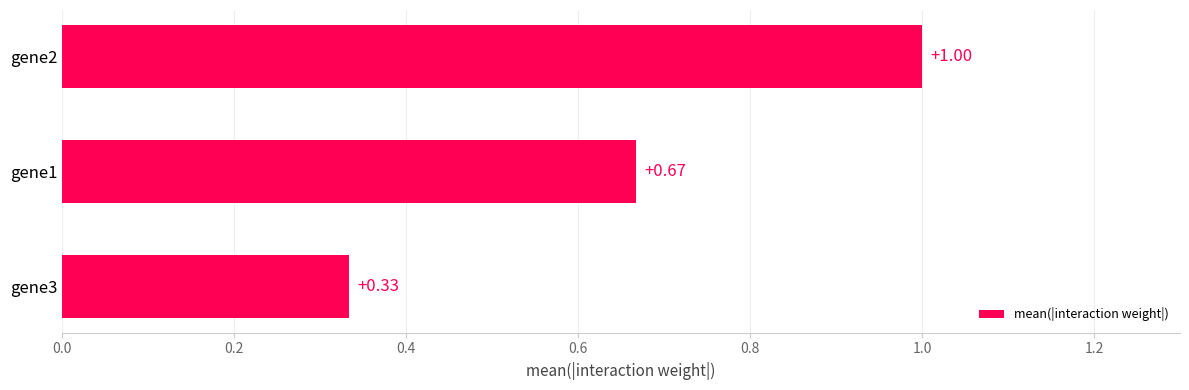

What is the sum of all values?

2.0